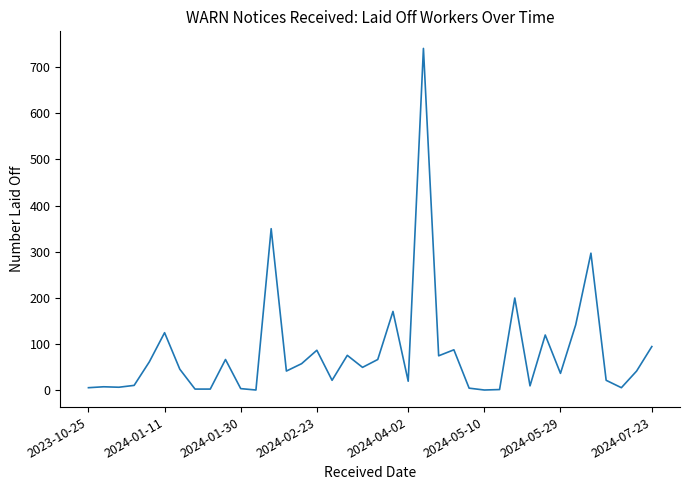

What is the minimum value shown in the chart?

1